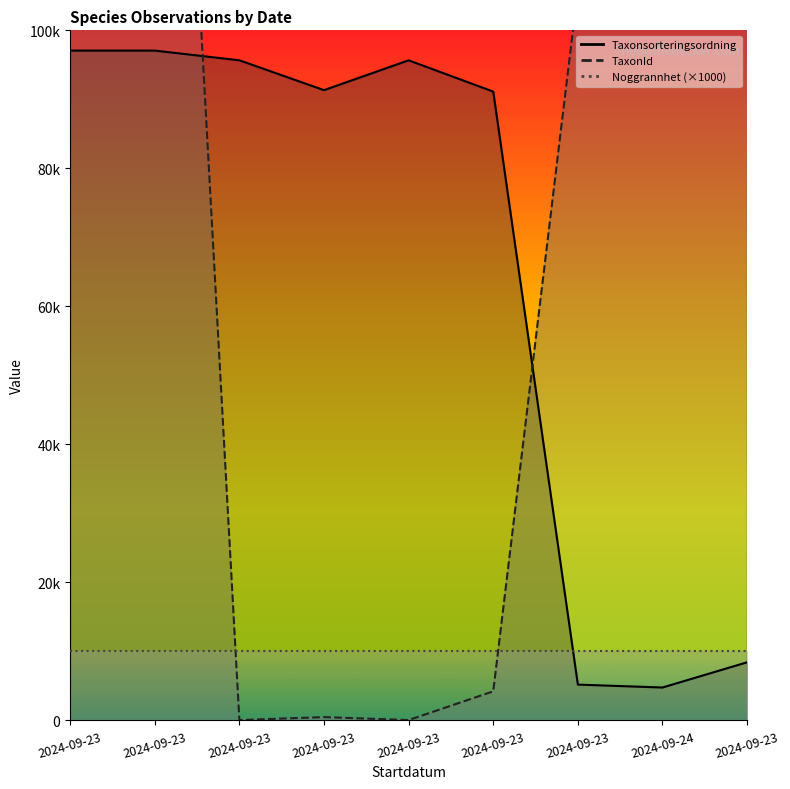

Where is the first local maximum for Taxonsorteringsordning?

2024-09-23